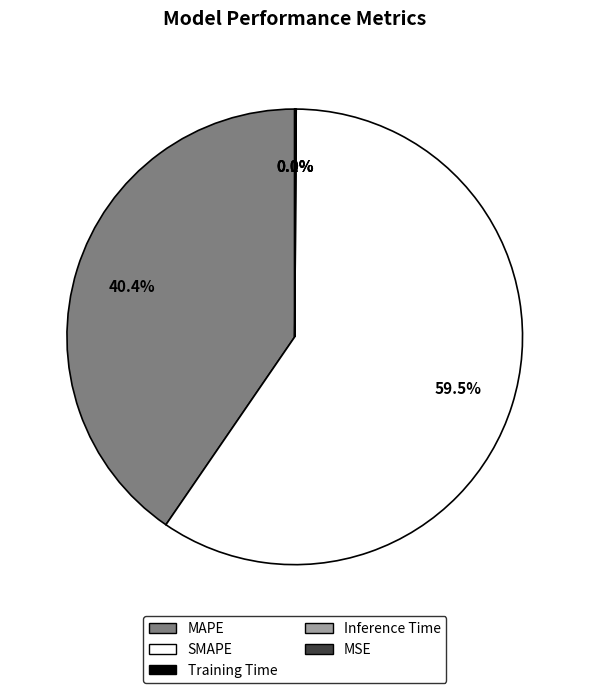

Does SMAPE account for over 50% of the chart?

Yes